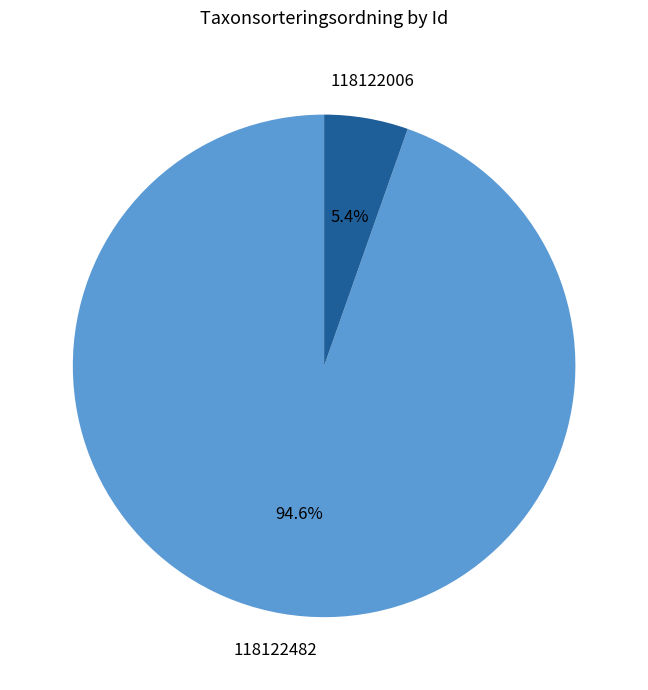

To the nearest percent, what portion does 118122006 represent?

5%